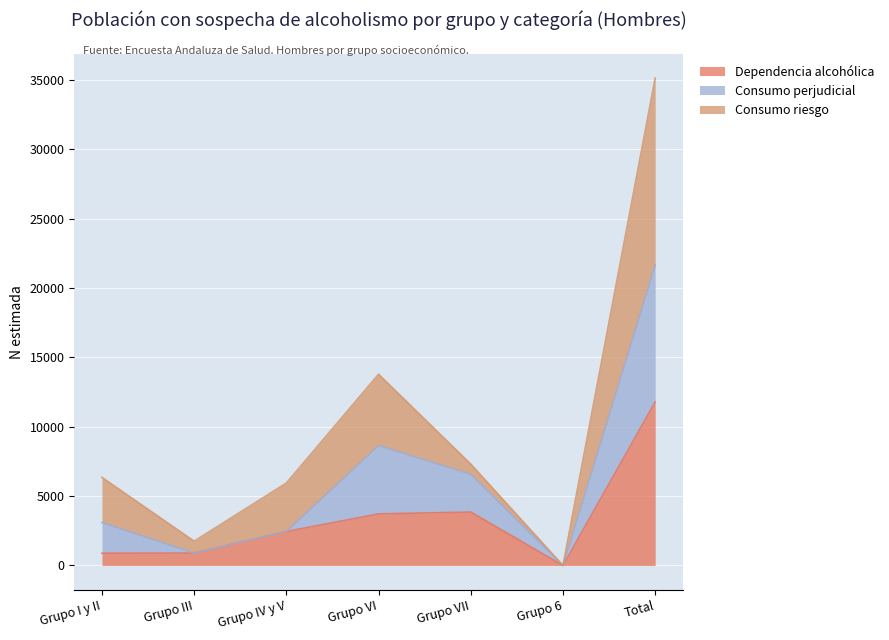

True or false: Dependencia alcohólica has a value of 6083 at Grupo VII.

False